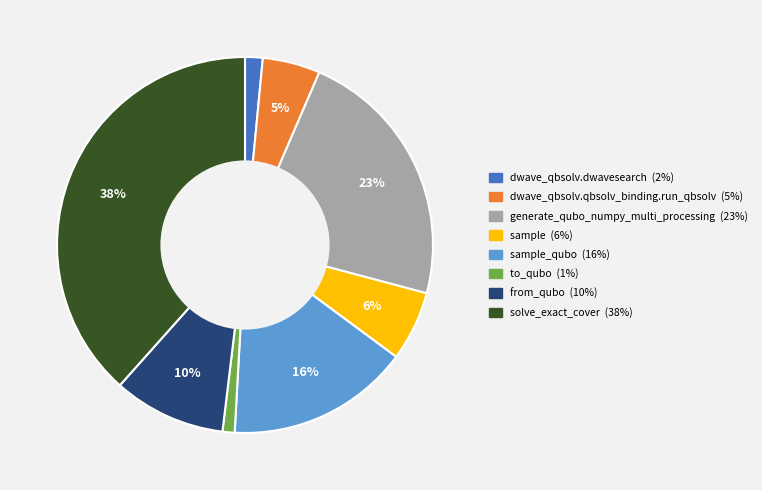

To the nearest percent, what is the average slice percentage?

12%